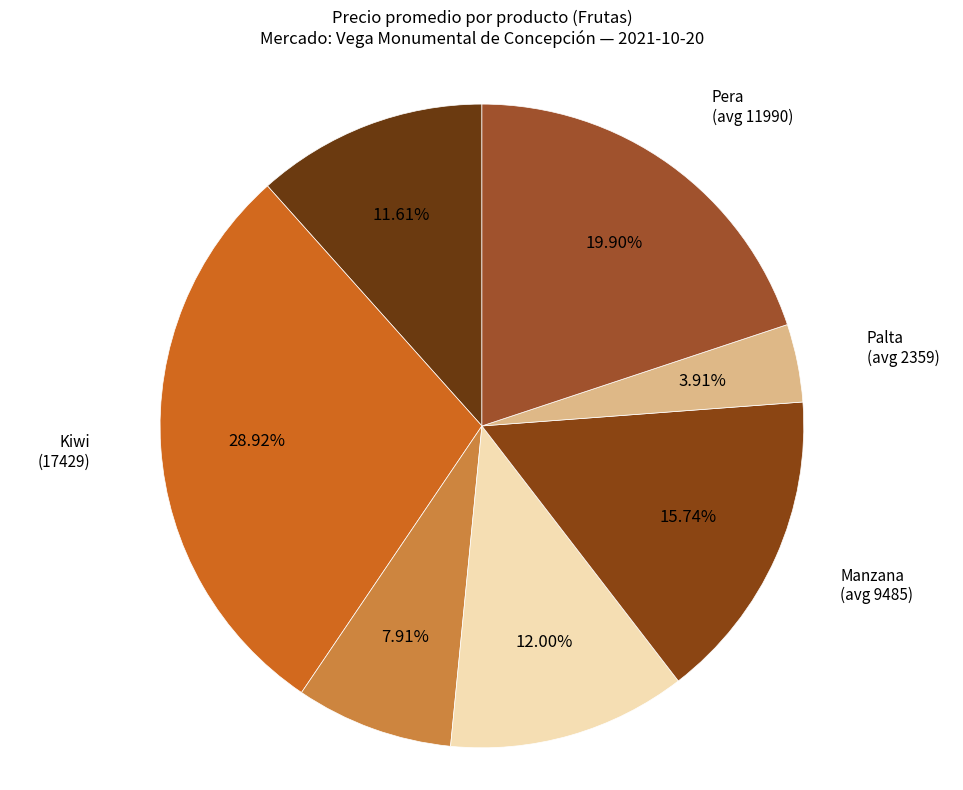

Count the number of slices in the pie.

7